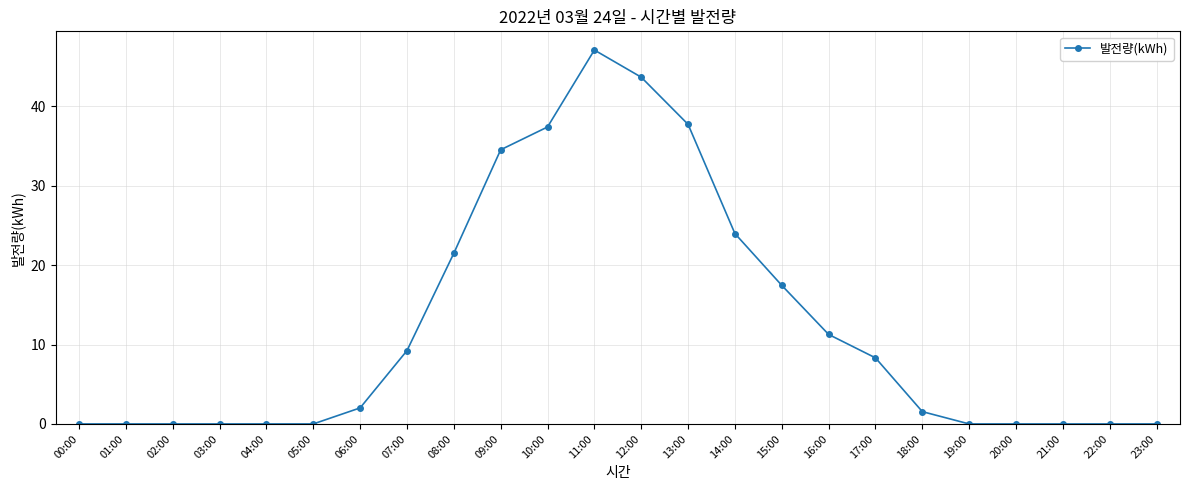

Is it true that the value at 07:00 is 9.2?

True